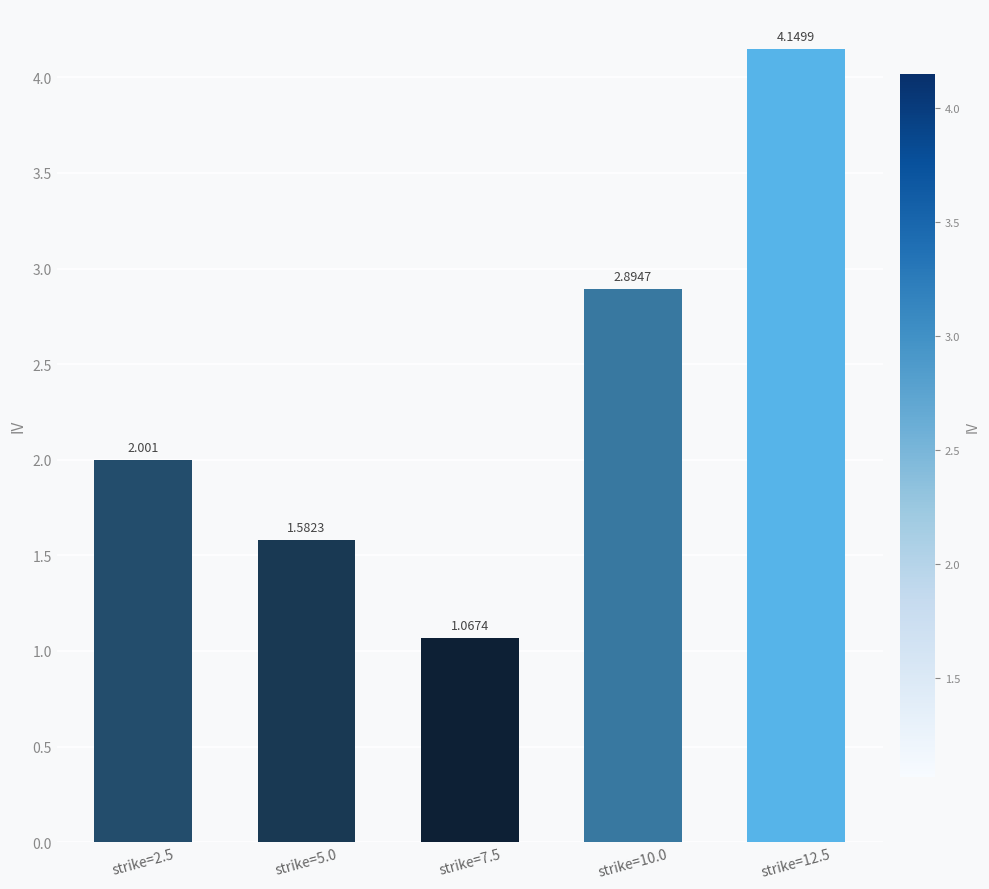

Reading right to left, transcribe all the data shown in this chart.

strike=12.5=4.1	strike=10.0=2.9	strike=7.5=1.1	strike=5.0=1.6	strike=2.5=2.0